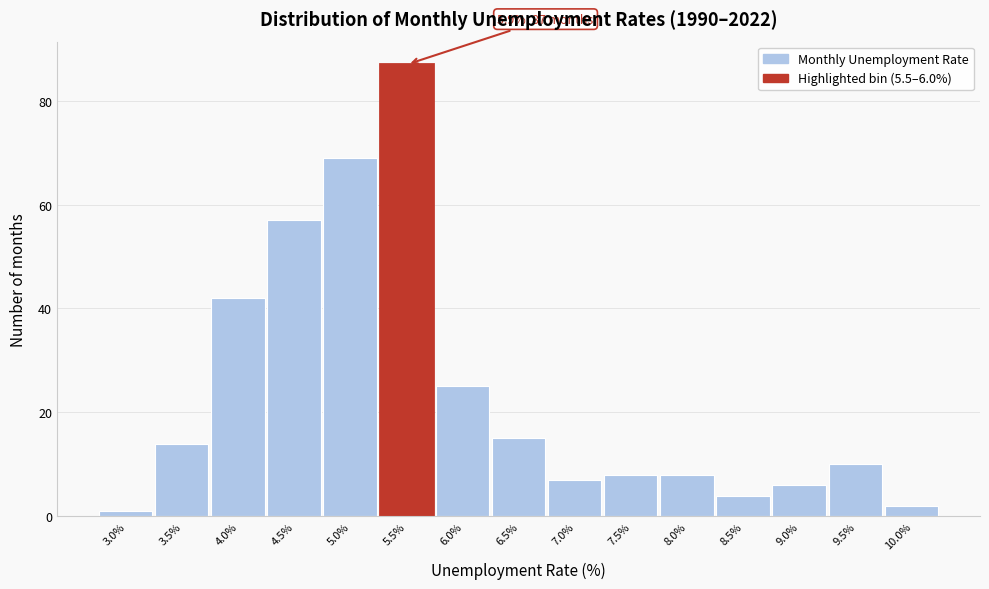

Reading right to left, list all the values displayed in this chart.

2	10	6	4	8	8	7	15	25	87	69	57	42	14	1